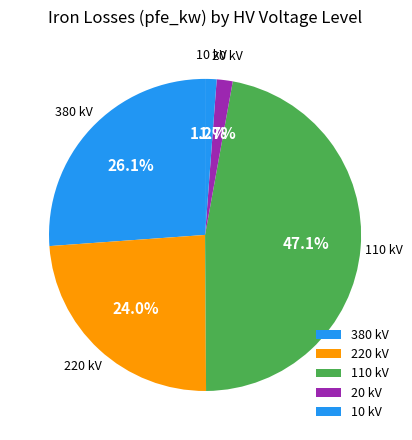

How many slices are in this pie chart?

5